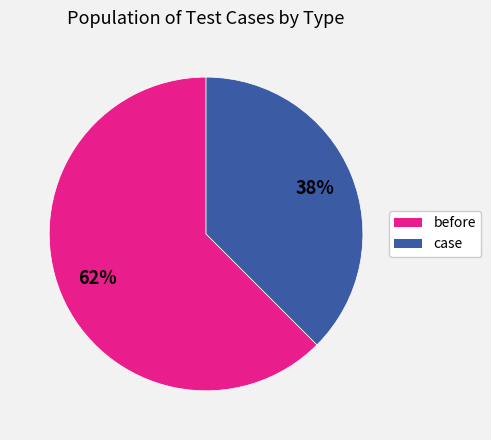

What percentage is the before slice, to the nearest percent?

62%